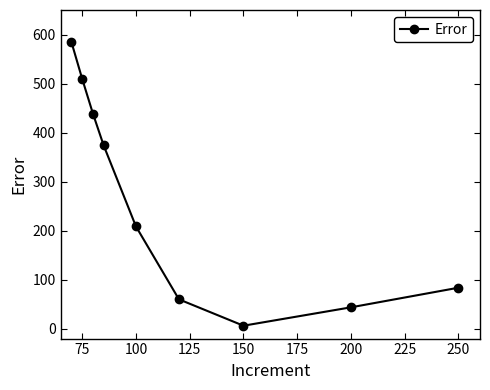

True or false: there are more than 0 points higher than both neighbors.

False